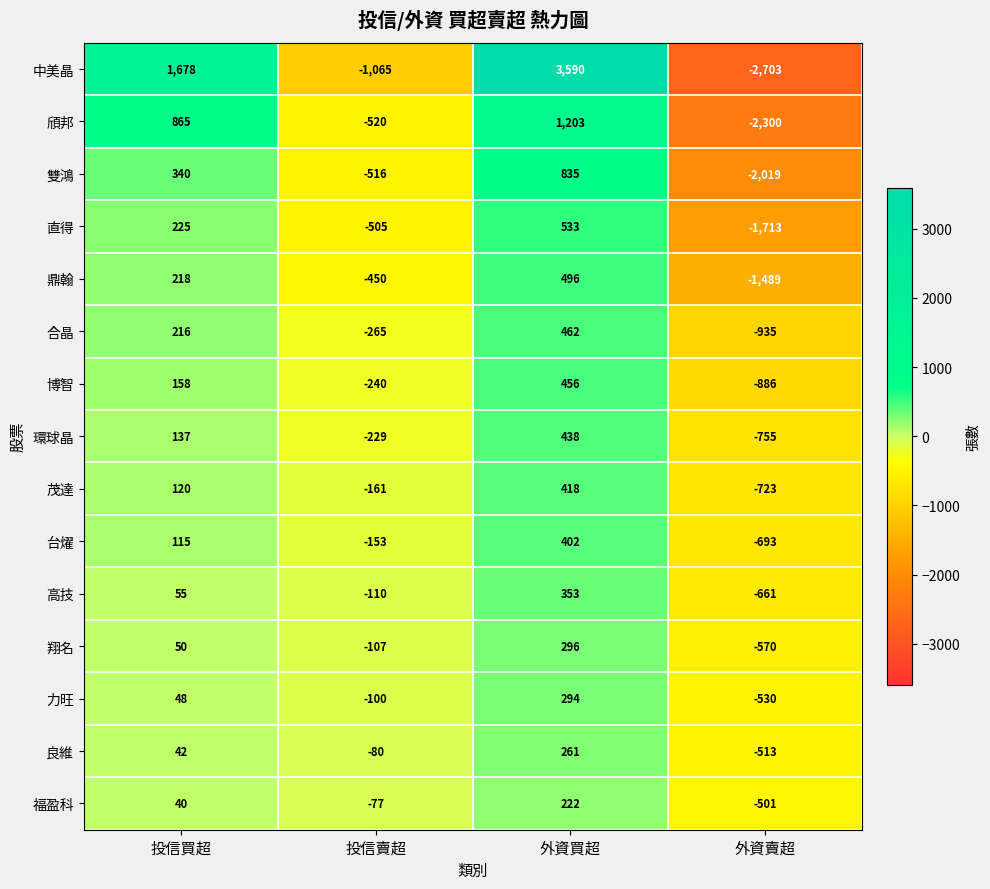

Read the 茂達 value at 投信買超.

120